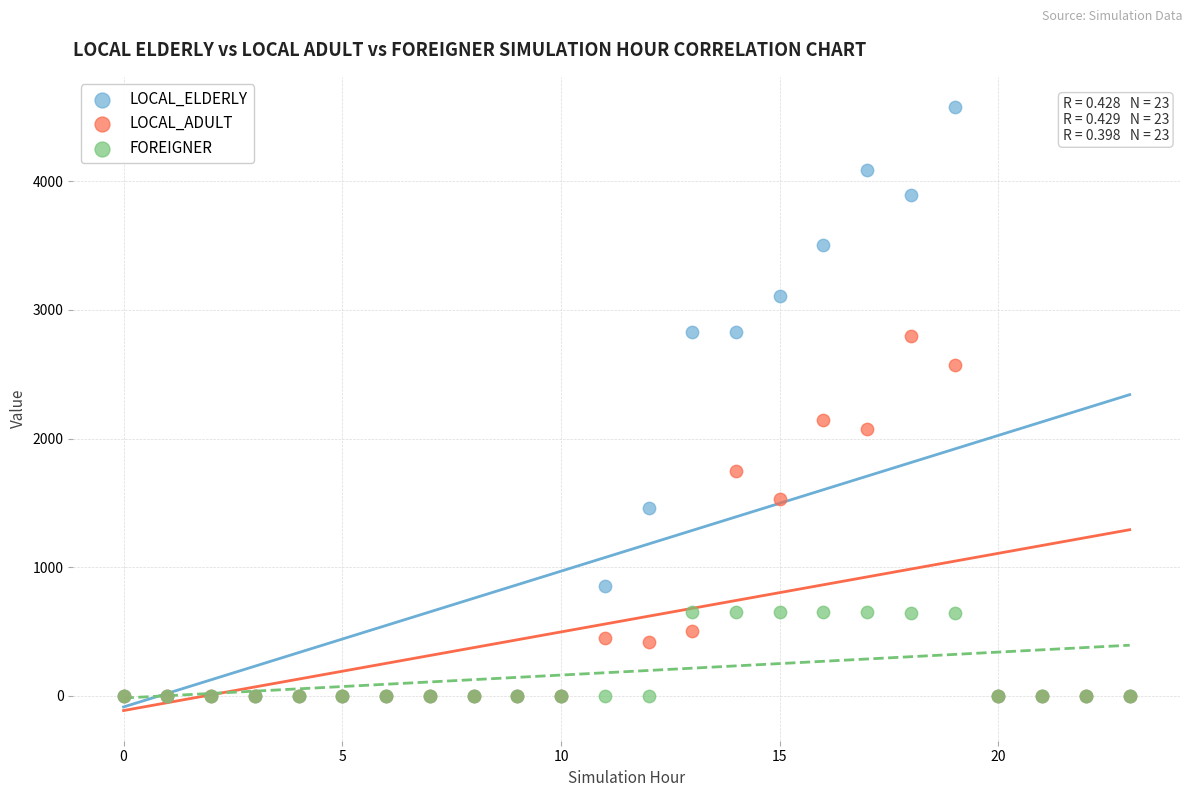

Across all series, what Y value is closest to 2289?

2147.7